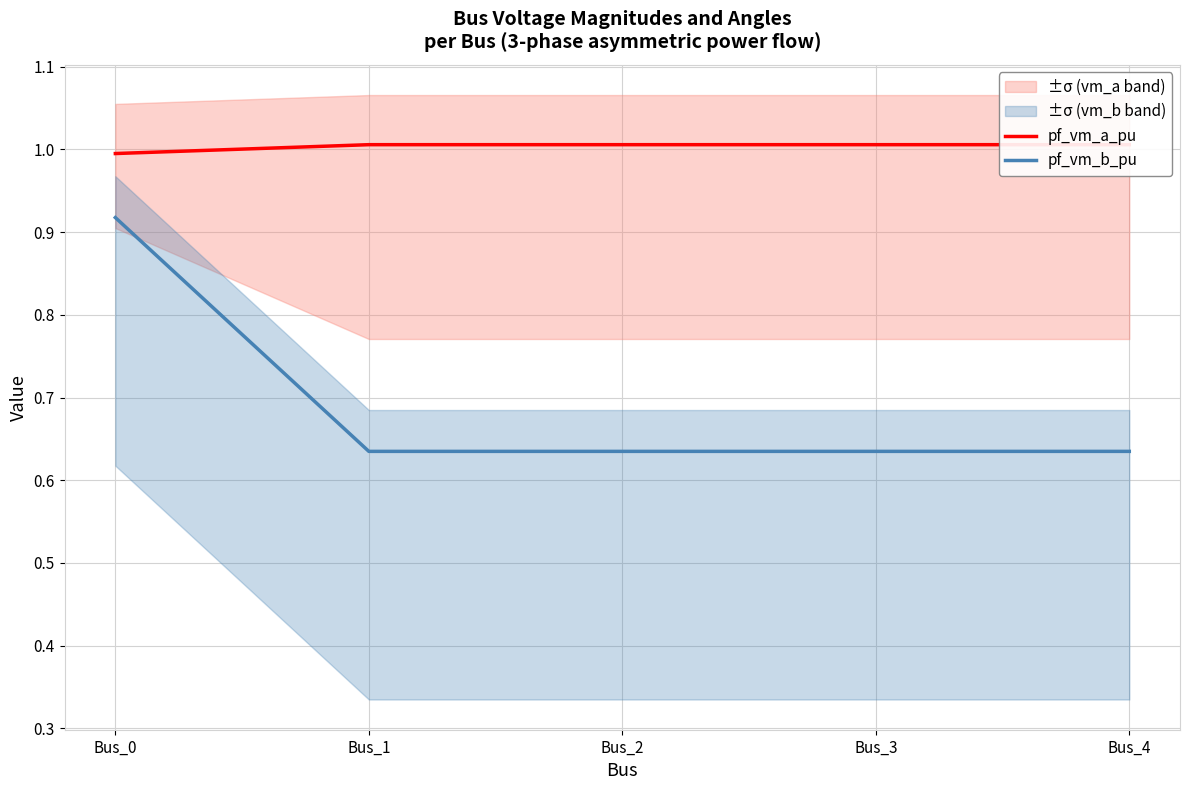

What is the minimum value for pf_vm_a_pu?

1.0